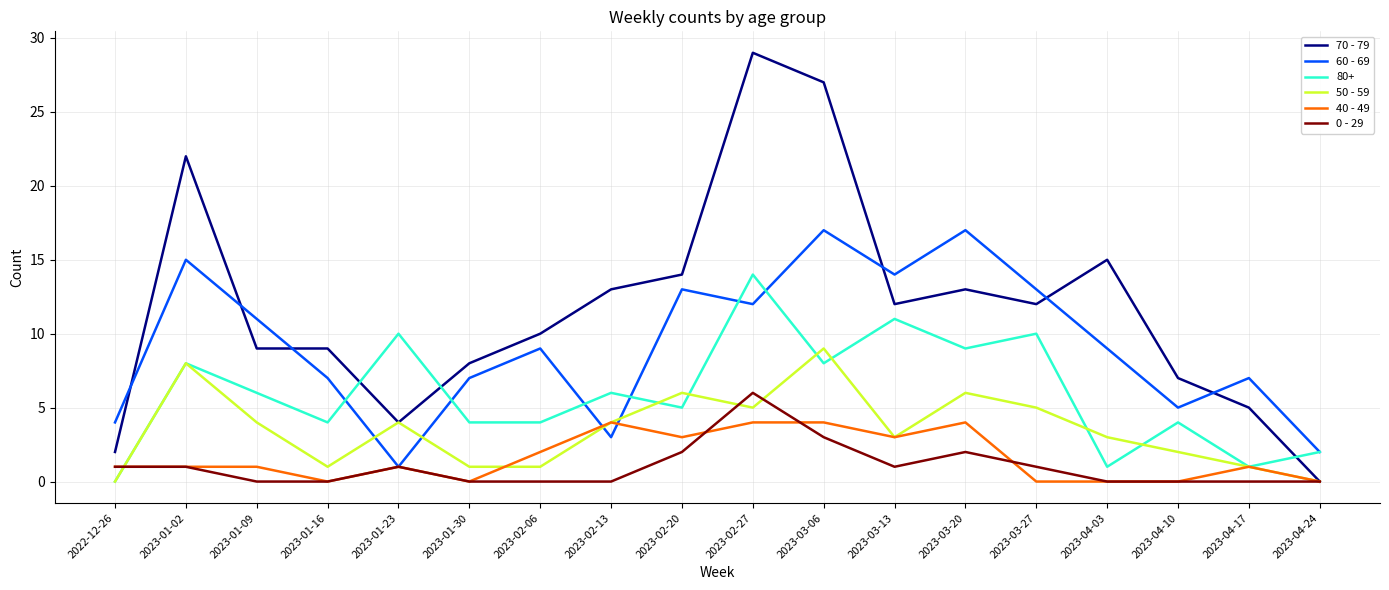

What is the total value across all series at 2023-01-23?

21